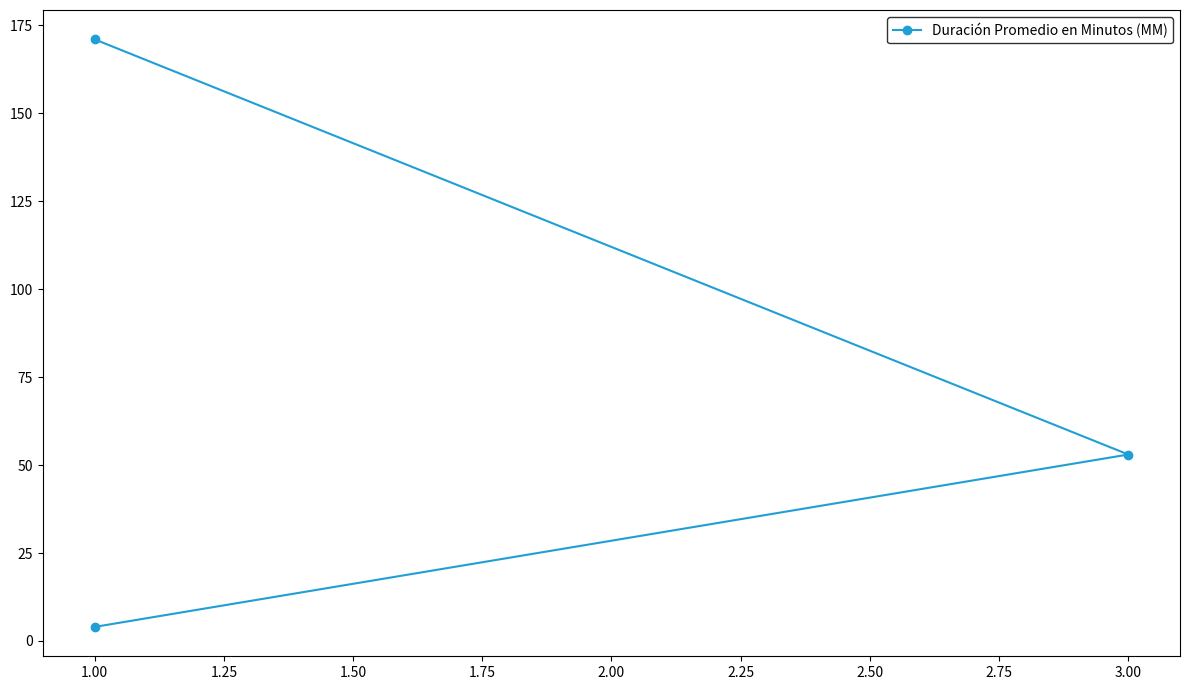

How many lines are shown in the chart?

1